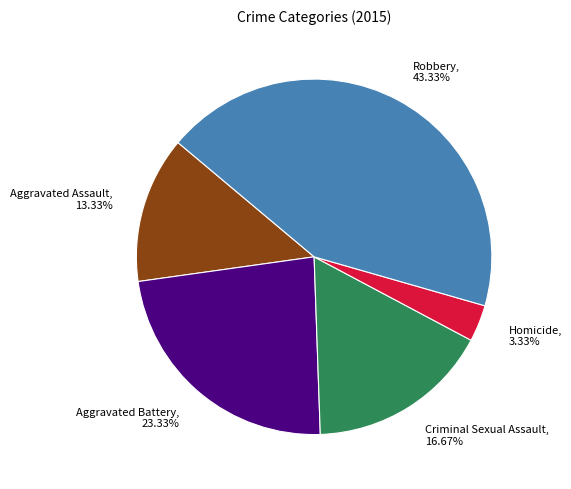

True or false: Homicide accounts for 3% of the total.

True